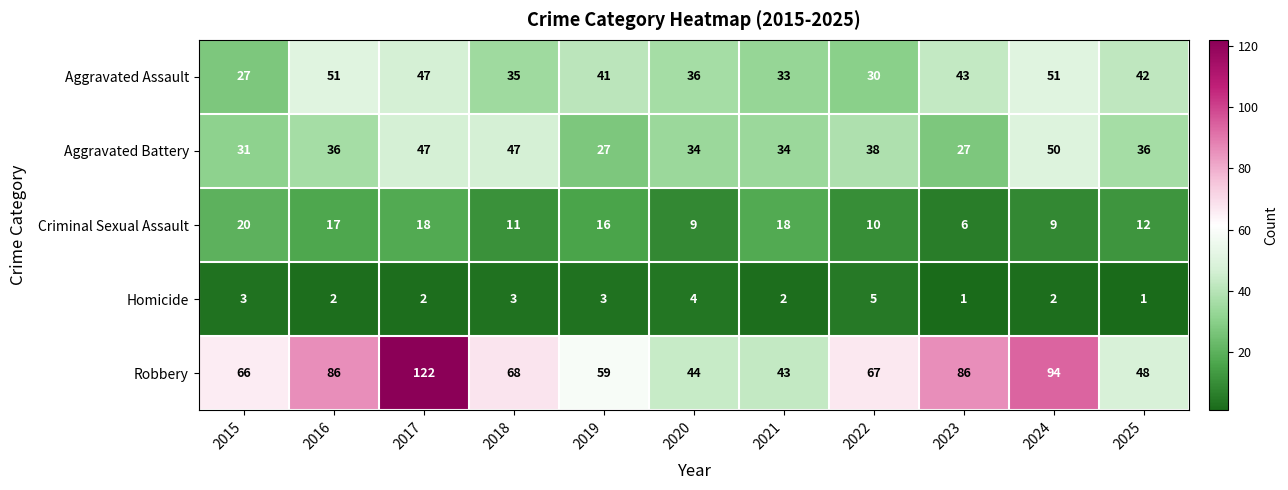

Rank the series at 2022 from highest to lowest value.

Robbery, Aggravated Battery, Aggravated Assault, Criminal Sexual Assault, Homicide